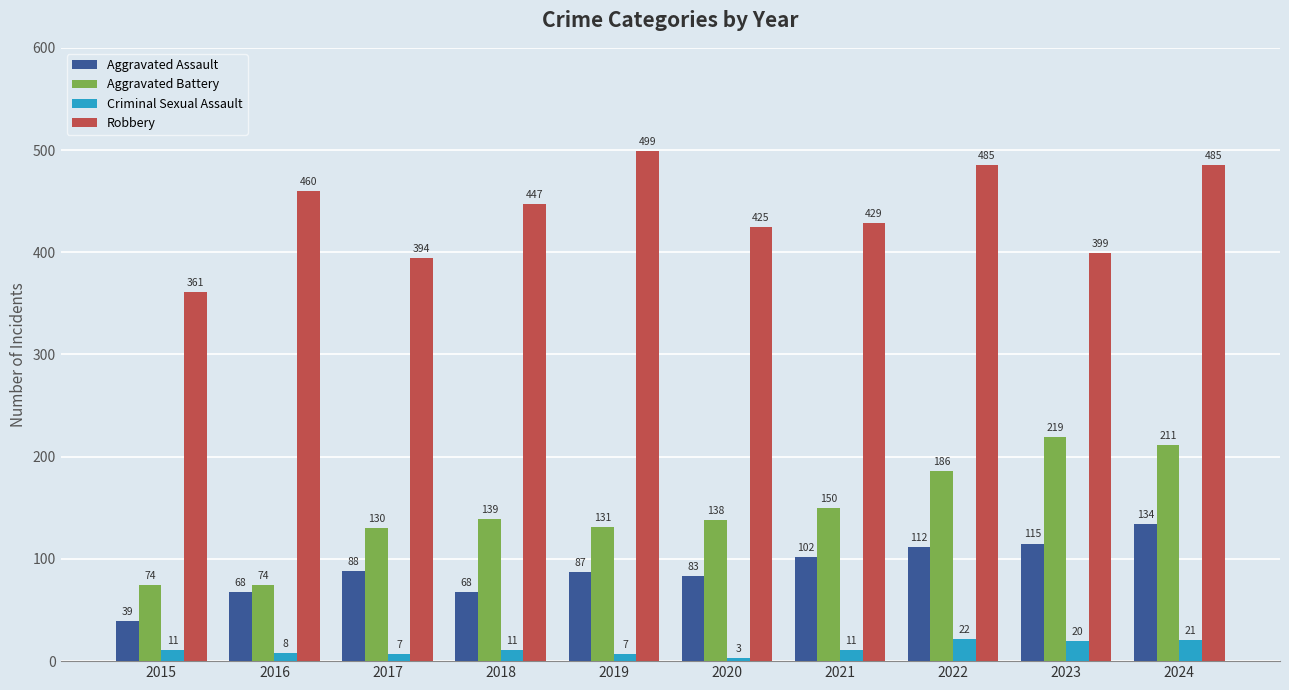

What is the approximate value of Robbery at 2021, to the nearest 5?

430